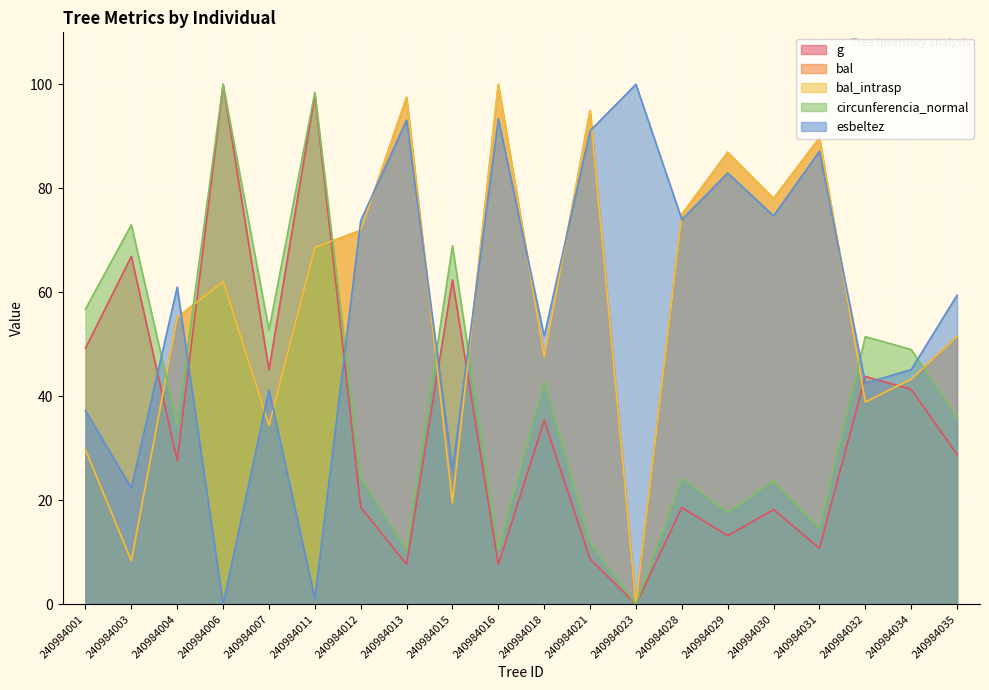

What is the sum of the circunferencia_normal values at 240984006 and 240984023?

100.0